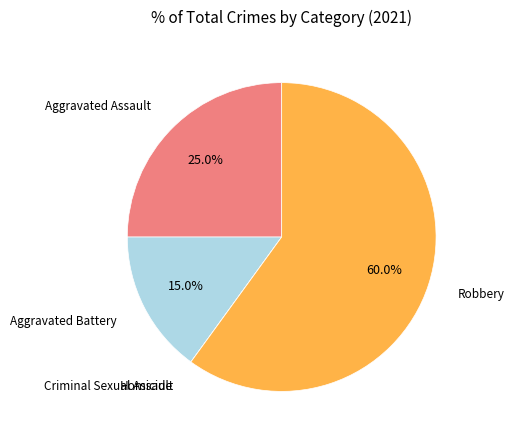

Combined, what portion of the pie is Aggravated Battery and Robbery?

75.0%